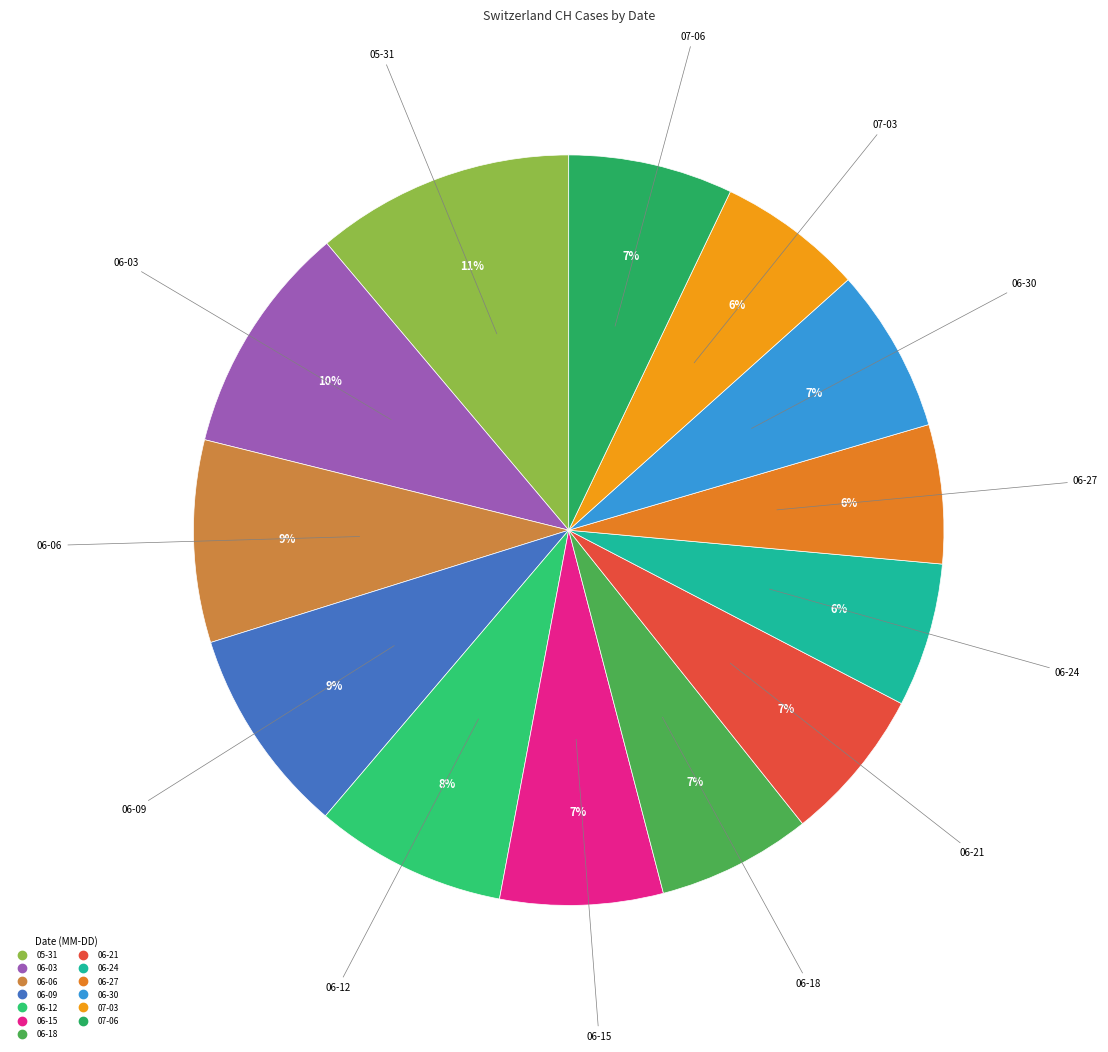

How many slices are in this pie chart?

13